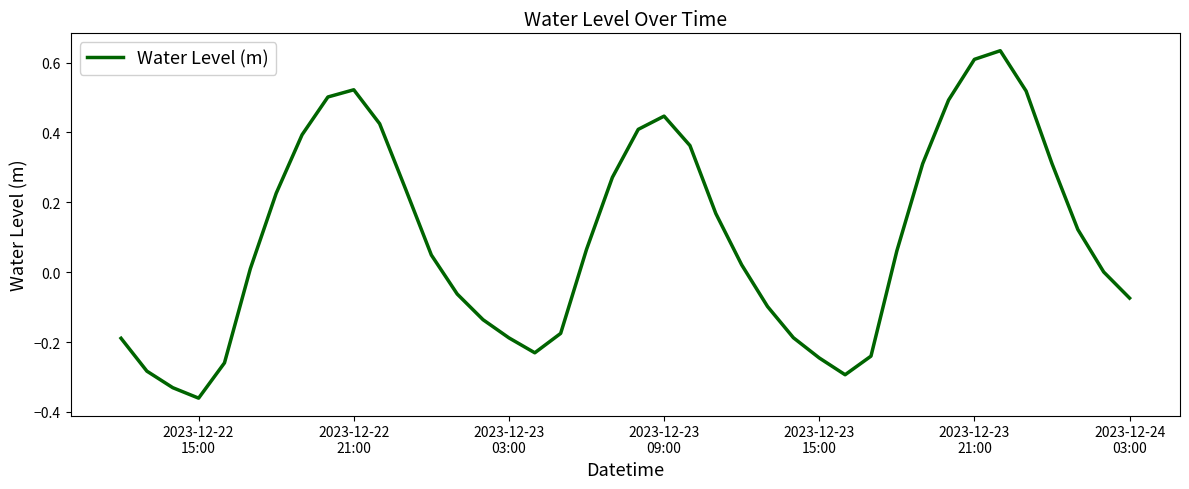

What is the difference between the maximum and minimum values?

1.0